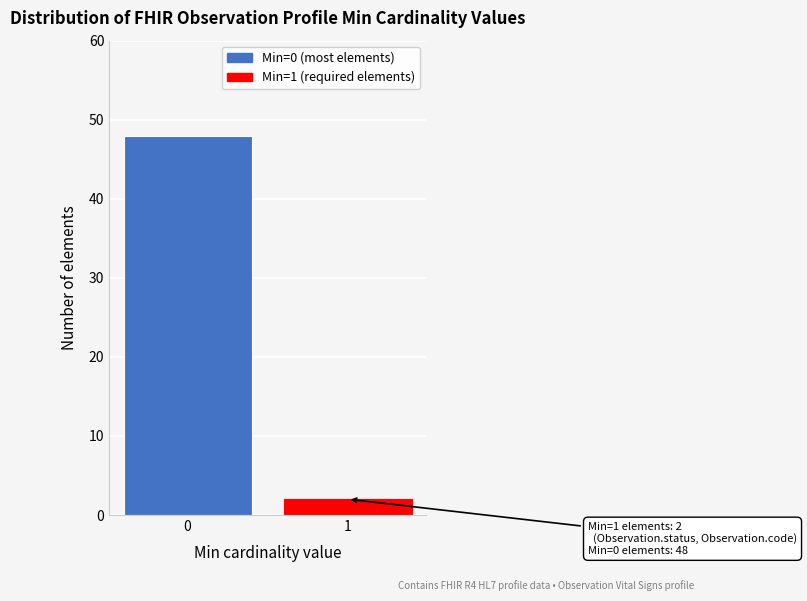

Reading right to left, extract all data points from this chart.

1=2	0=48